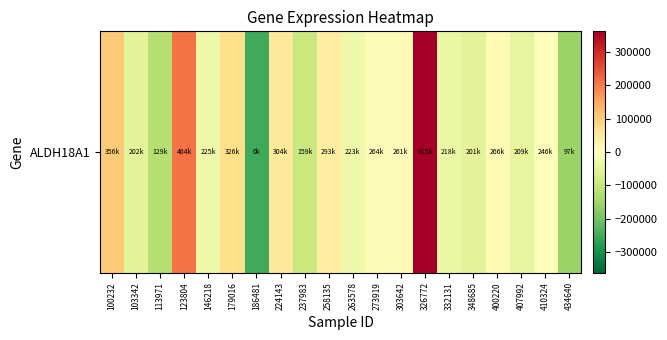

List the labels in order of value, smallest first.

186481, 434640, 113971, 237983, 348685, 103342, 407992, 332131, 263578, 146218, 410324, 303642, 273919, 400220, 258135, 224143, 179016, 100232, 123804, 326772